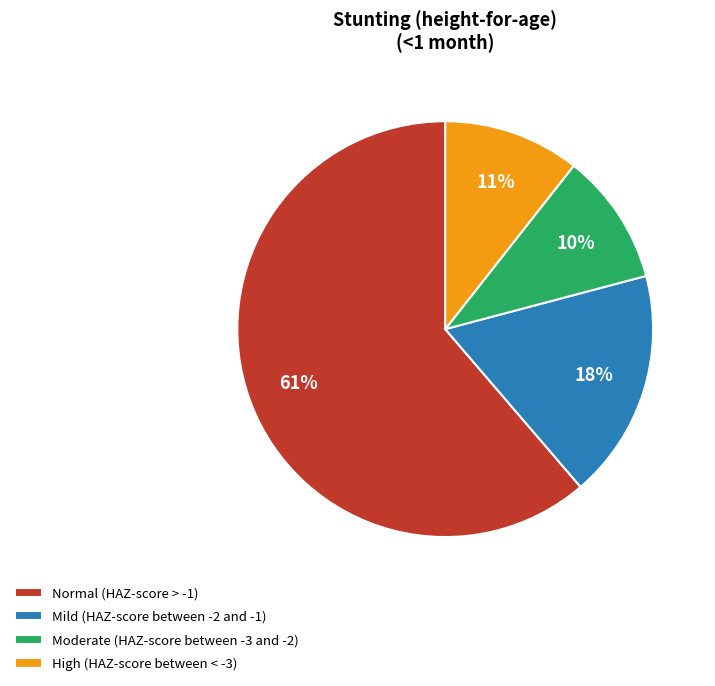

How many segments does this pie chart have?

4